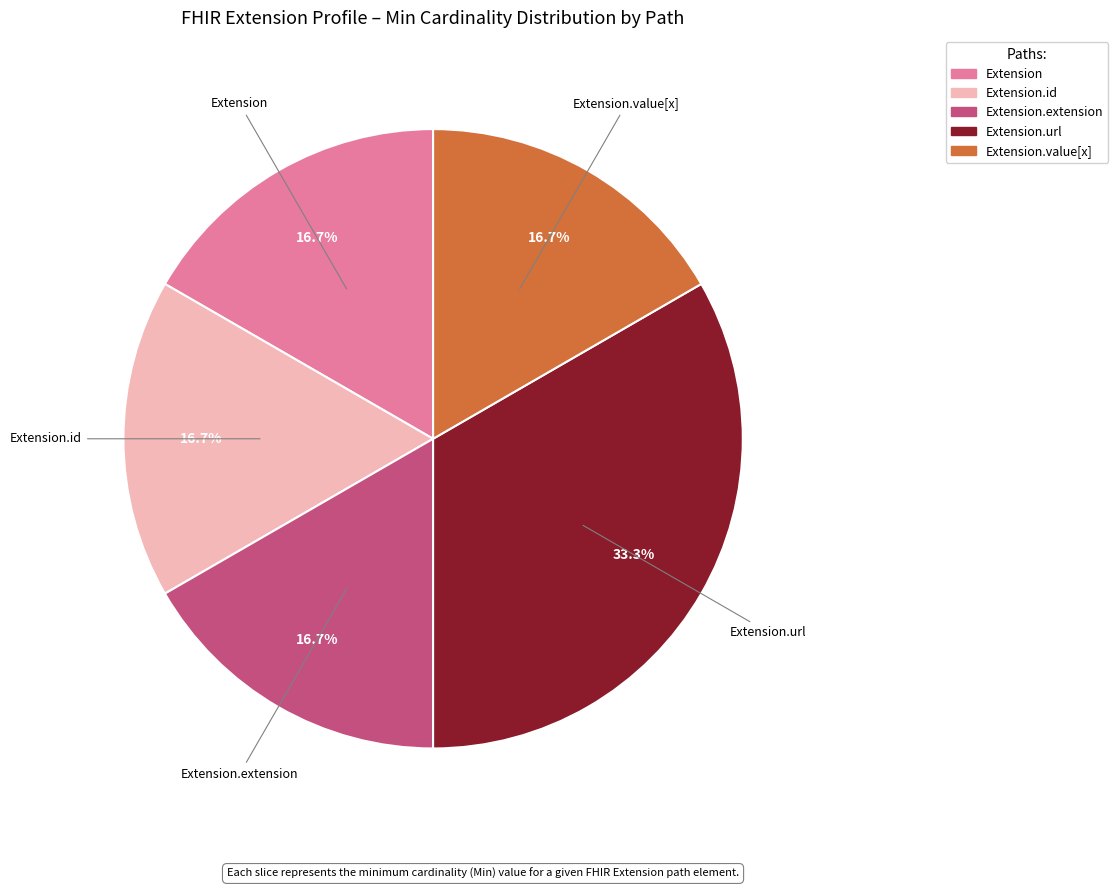

Does any single category account for the majority?

No